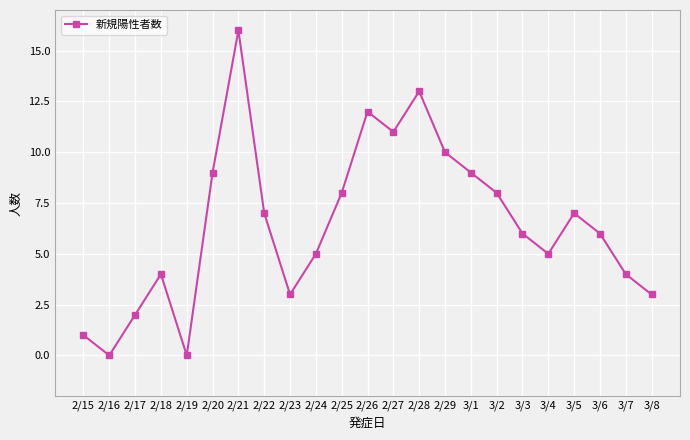

What is the average value?

6